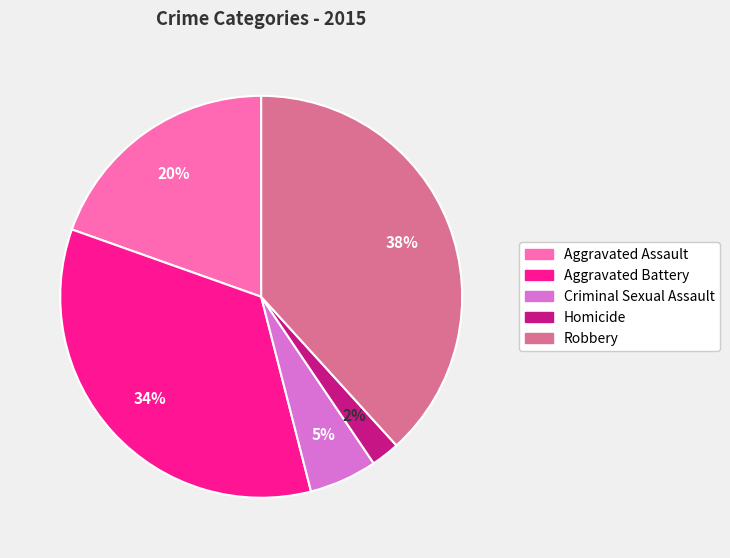

Is it true that Criminal Sexual Assault is 5% of the pie?

True